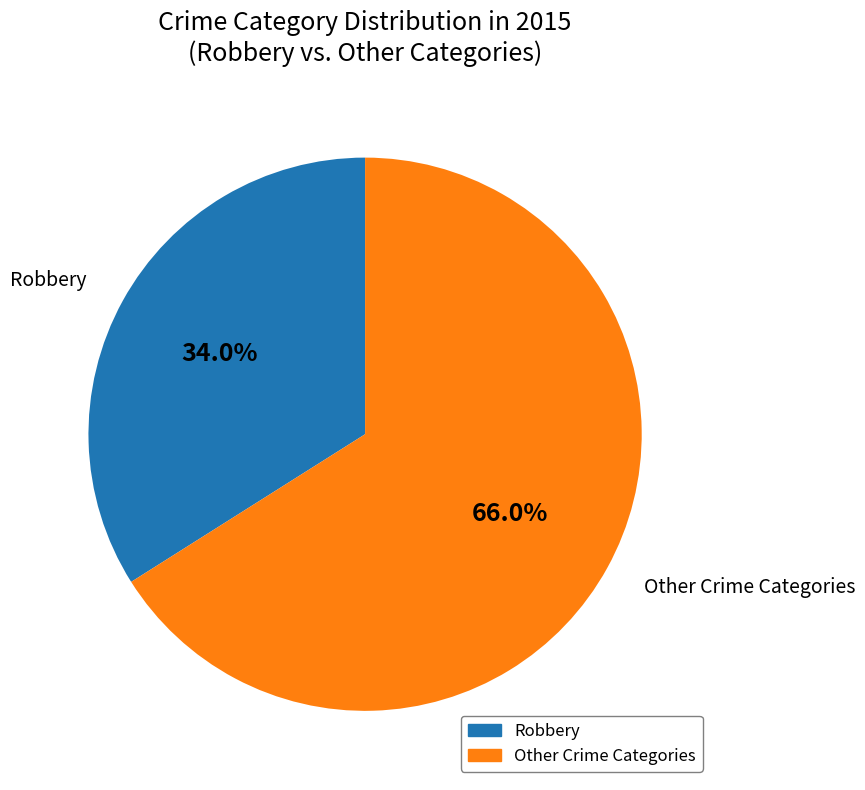

How many slices are in this pie chart?

2